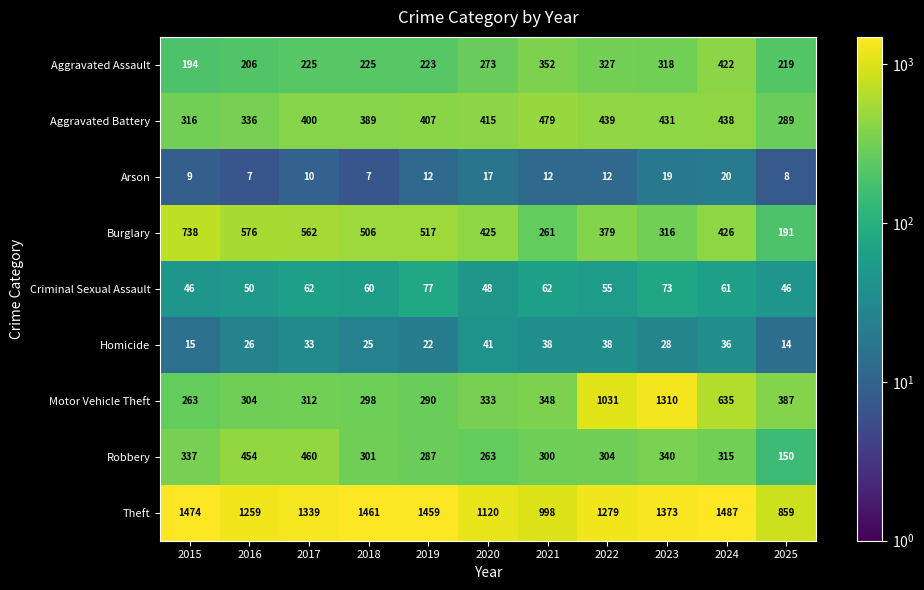

True or false: Homicide has a value of 9 at 2018.

False